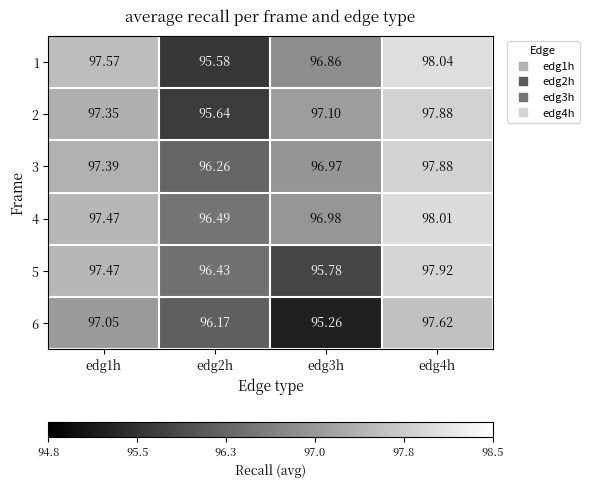

Count the number of data series in this chart.

6